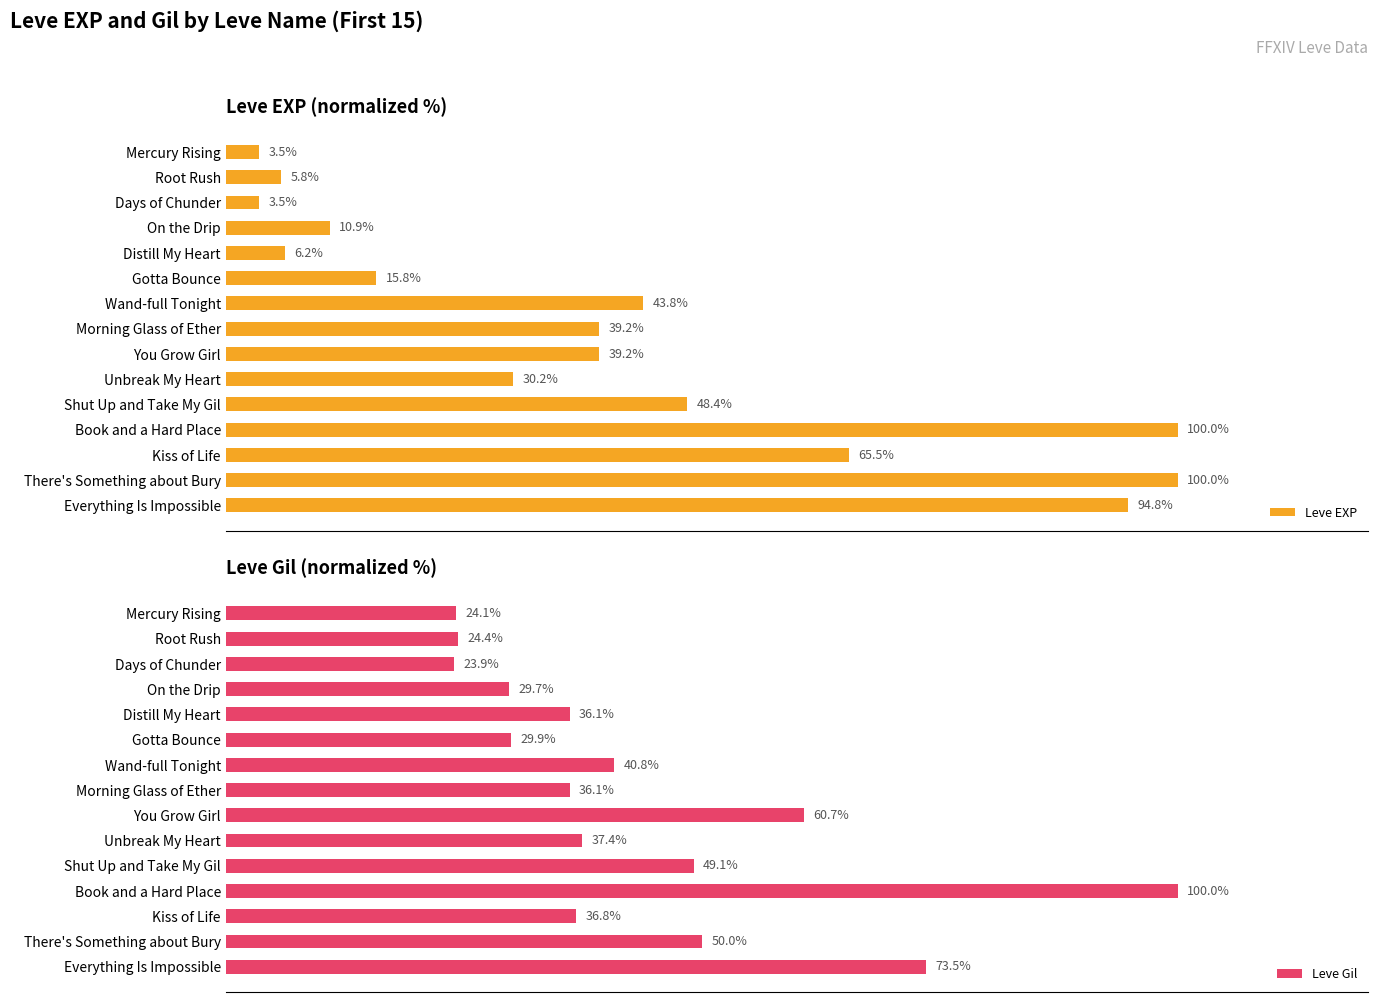

Rank the series by their maximum value, from highest to lowest.

Leve EXP, Leve Gil